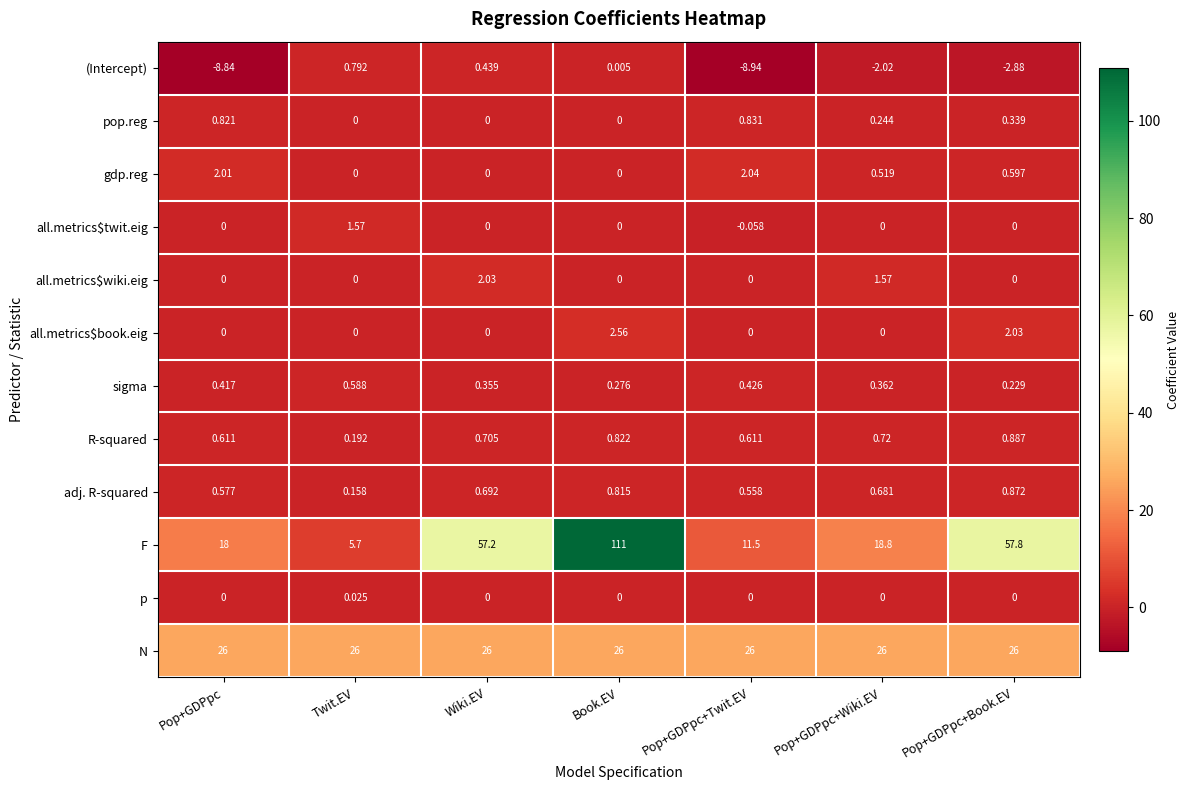

Where is F nearest to the value 58?

Pop+GDPpc+Book.EV